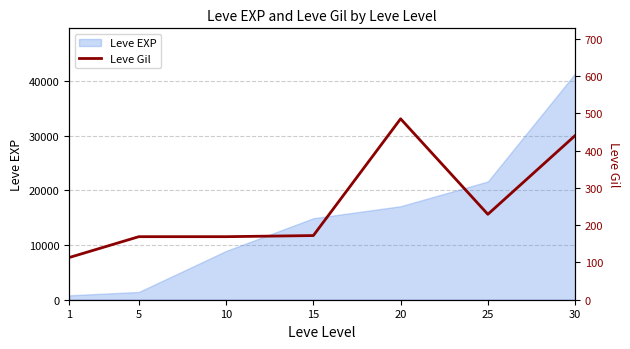

Reading right to left, what are all the values shown in this chart?

30=440	25=229	20=485	15=172	10=169	5=169	1=113